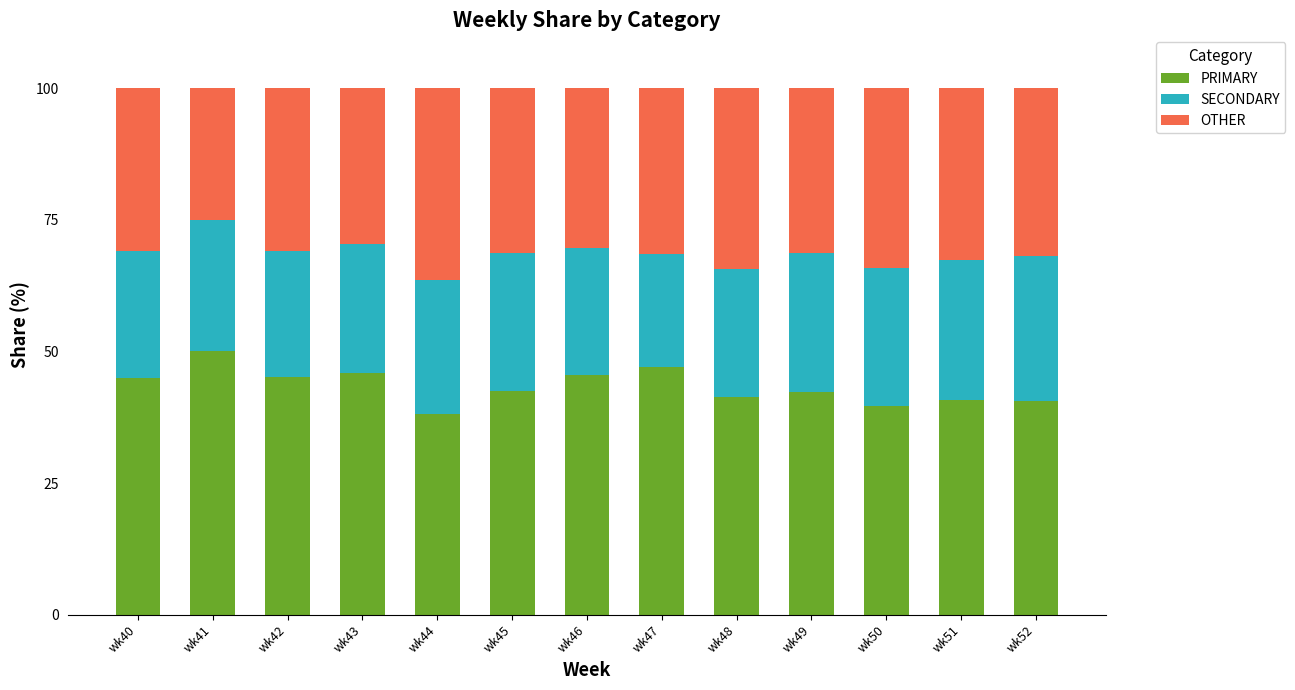

True or false: PRIMARY has a value of 70.9 at wk48.

False